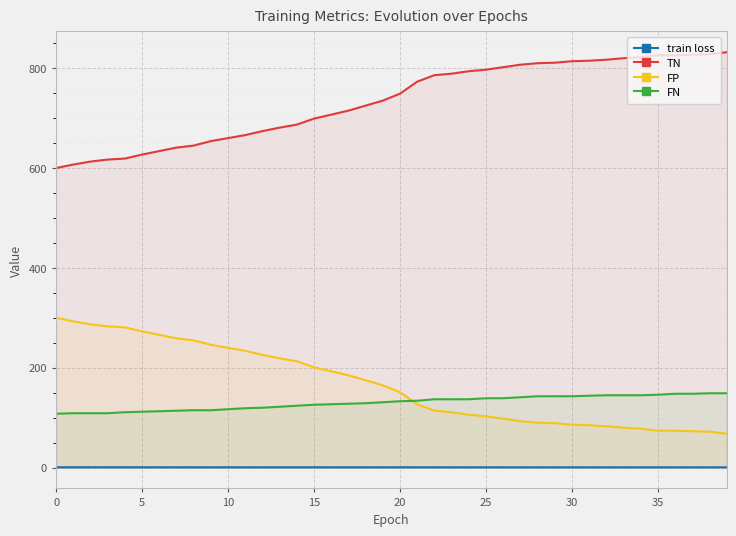

True or false: FP and TN cross at least once.

False